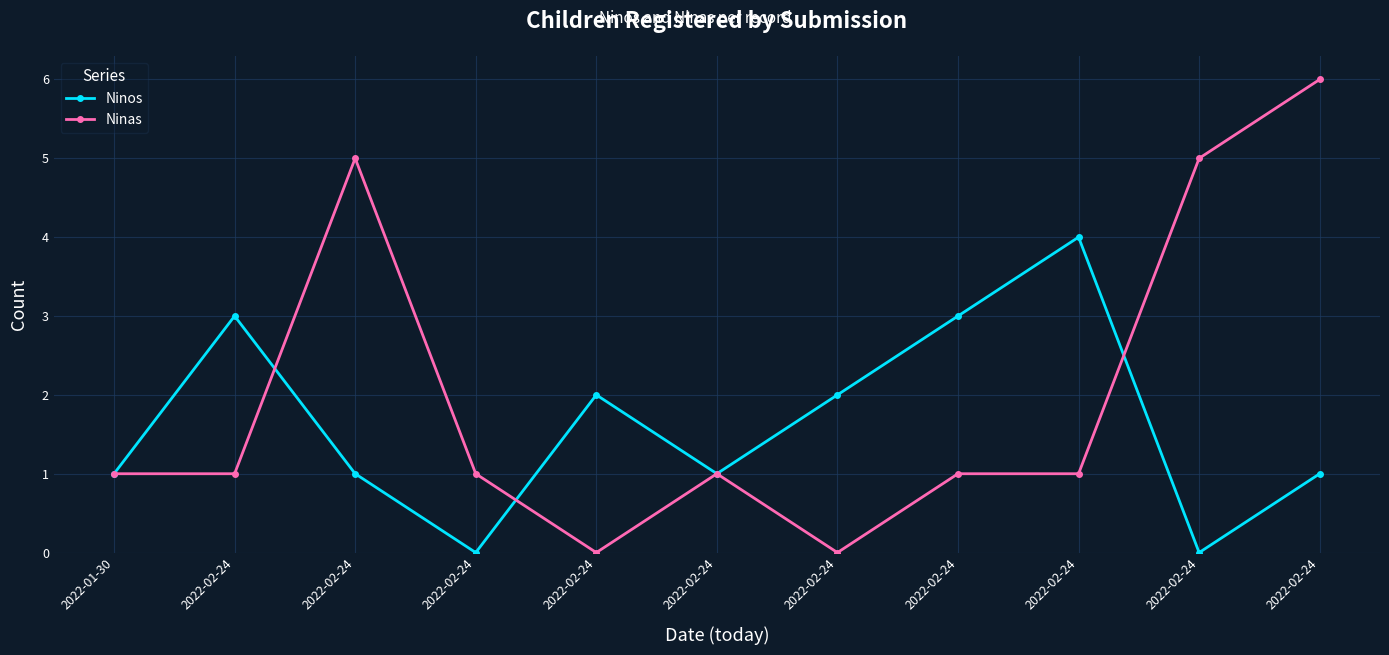

What are all the series names shown in the legend?

Ninos, Ninas